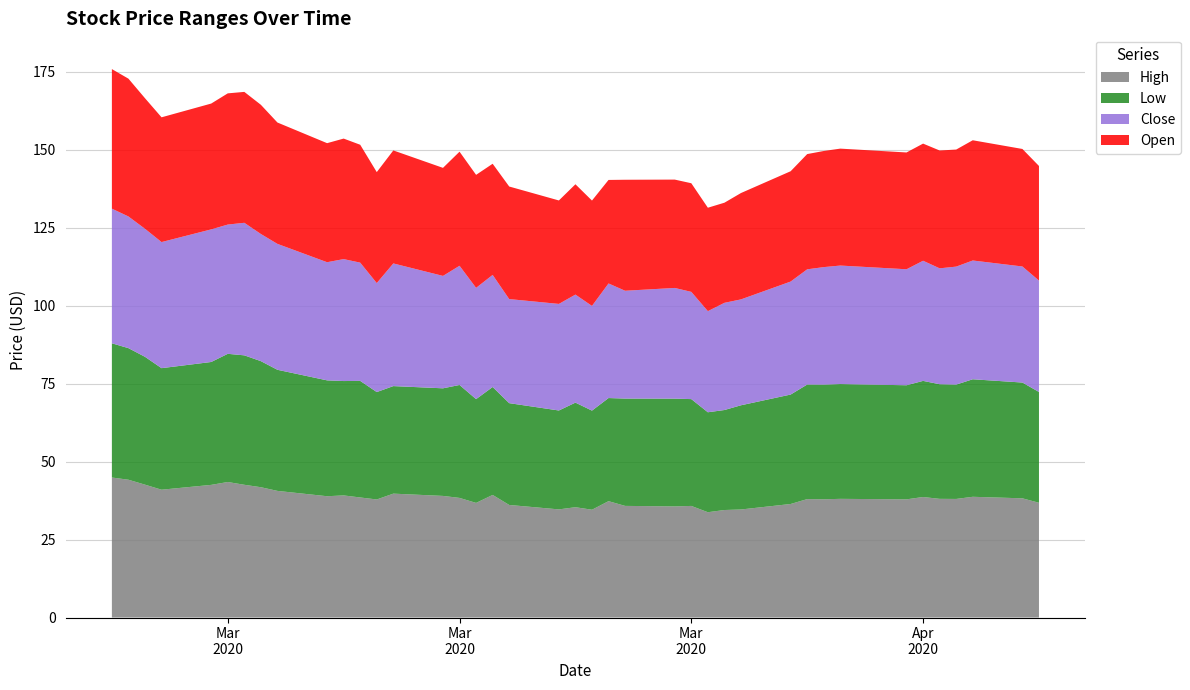

Reading left to right, transcribe all the data shown in this chart.

High: 44.9	44.2	42.6	41.0	42.5	43.5	42.6	41.8	40.6	38.9	39.2	38.5	37.8	39.7	39.0	38.3	36.8	39.3	36.1	34.7	35.4	34.6	37.3	35.8	35.6	35.8	33.8	34.5	34.6	36.4	38.0	37.9	38.0	37.9	38.6	38.0	38.0	38.7	38.2	36.8
Low: 43.0	42.2	41.0	39.0	39.4	41.1	41.5	40.4	38.8	37.2	36.7	37.4	34.4	34.5	34.5	36.2	33.3	34.6	32.6	31.7	33.5	31.8	33.1	34.4	34.5	34.2	32.0	32.1	33.4	35.1	36.7	36.8	36.8	36.6	37.2	36.8	36.7	37.7	37.1	35.5
Close: 43.2	42.2	41.0	40.4	42.5	41.4	42.5	40.8	40.4	37.9	39.1	37.9	34.9	39.3	36.0	38.2	35.7	35.9	33.4	34.2	34.6	33.6	36.7	34.6	35.5	34.4	32.4	34.4	34.0	36.2	36.9	37.7	38.0	37.2	38.5	37.2	37.8	38.1	37.2	35.7
Open: 44.8	44.2	41.9	40.0	40.3	42.1	42.0	41.4	38.9	38.2	38.6	37.8	35.6	36.2	34.6	36.6	36.2	35.6	36.1	33.2	35.4	33.8	33.2	35.6	34.7	34.8	33.2	32.1	34.1	35.4	37.0	37.2	37.5	37.5	37.6	37.8	37.5	38.5	37.7	36.8